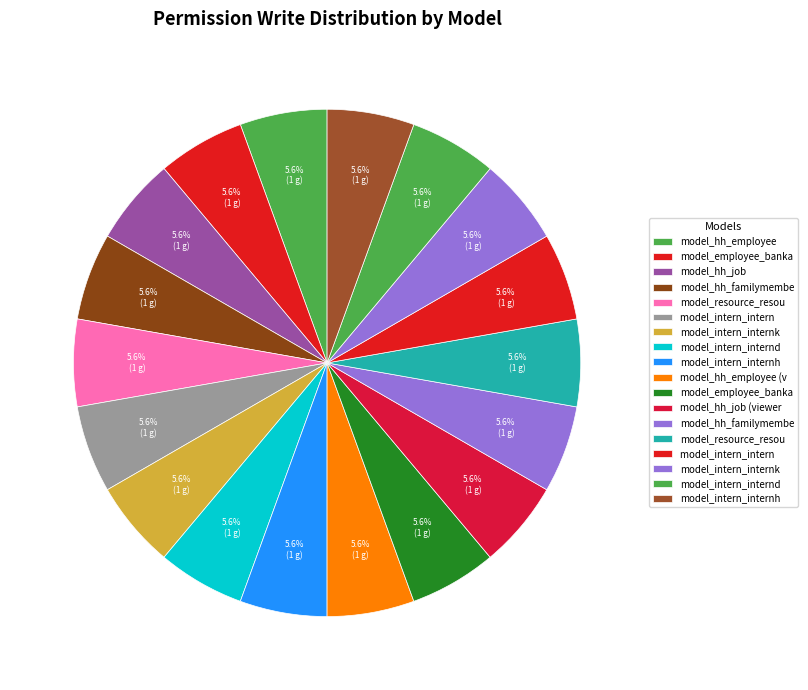

Does any single category account for the majority?

No